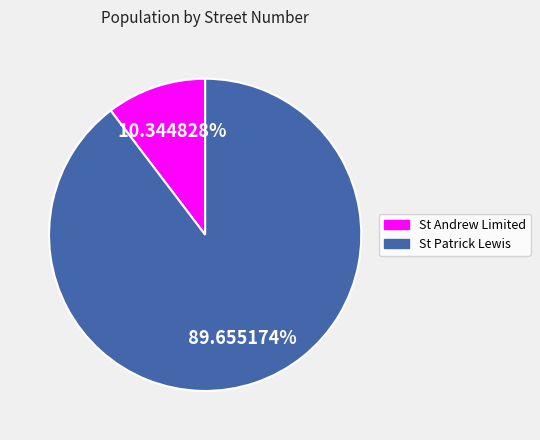

To the nearest percent, what is the difference between the largest and smallest slice percentages?

79%